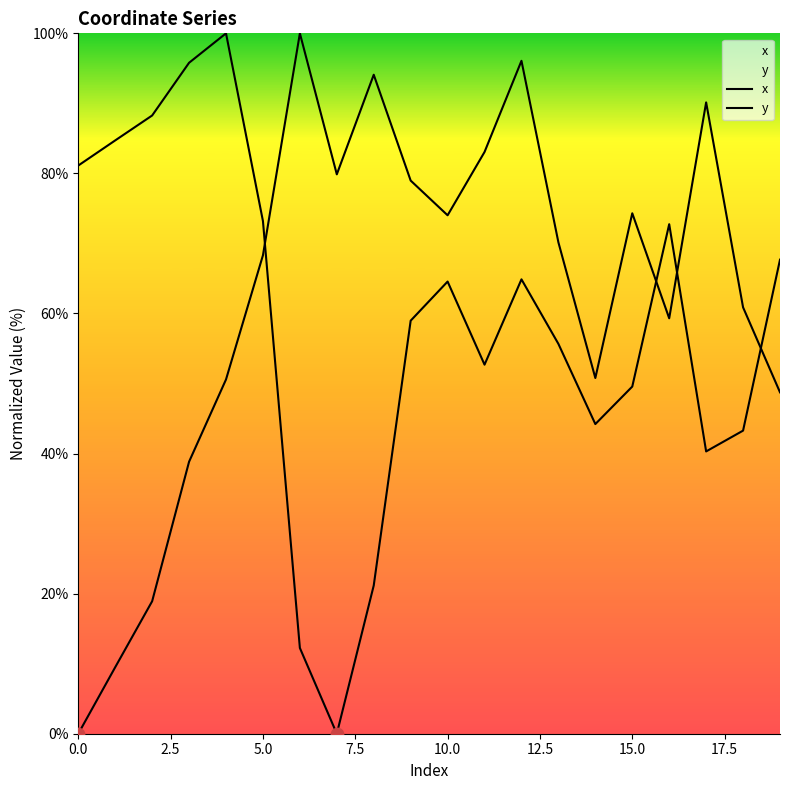

What is the total value across all series at 14?

95.0